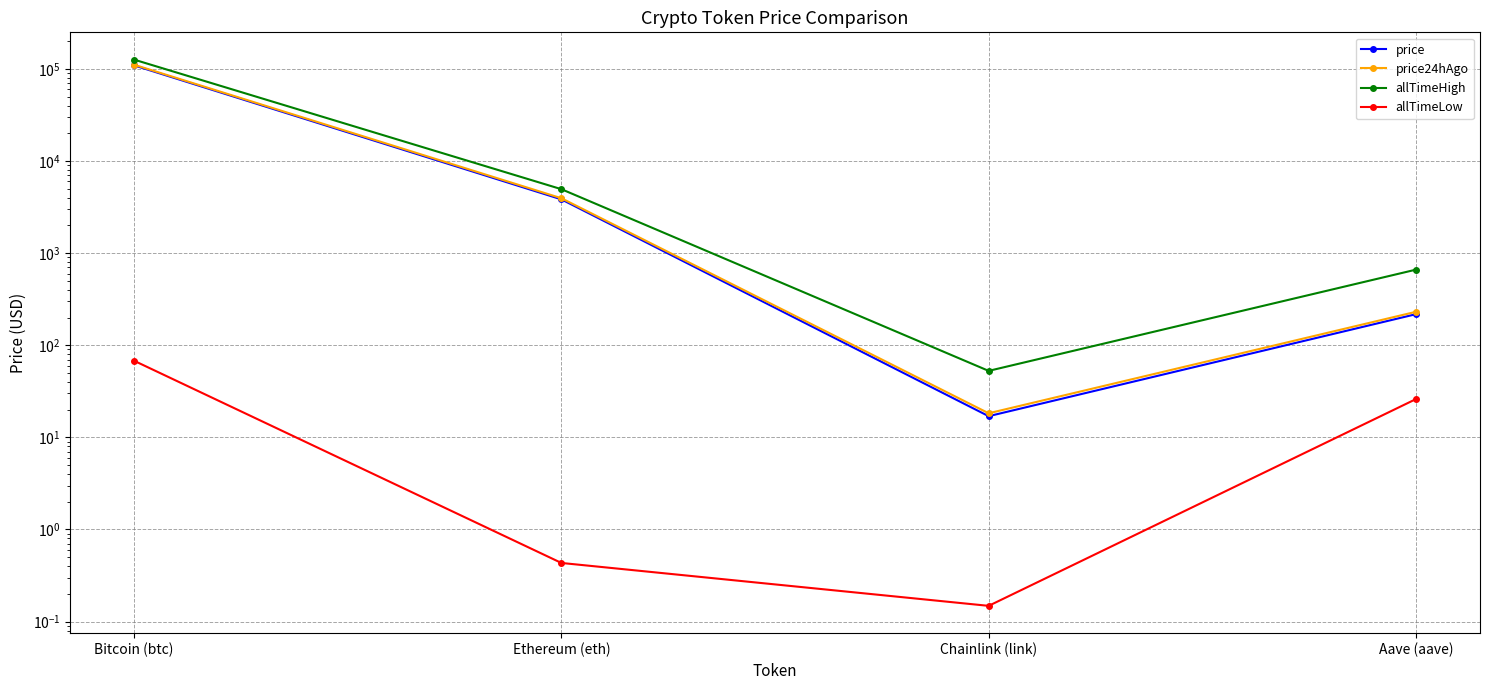

Between Chainlink (link) and Ethereum (eth), which is larger?

Ethereum (eth)